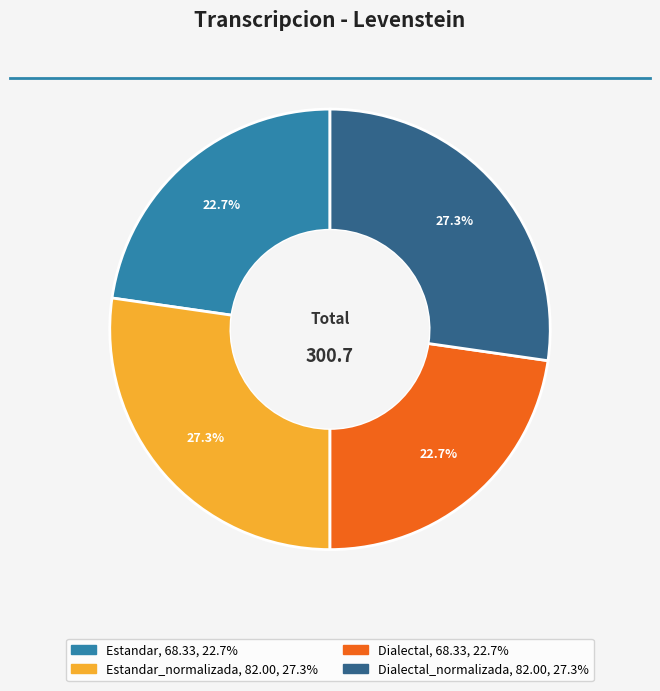

Is there any slice that represents more than half of the pie?

No